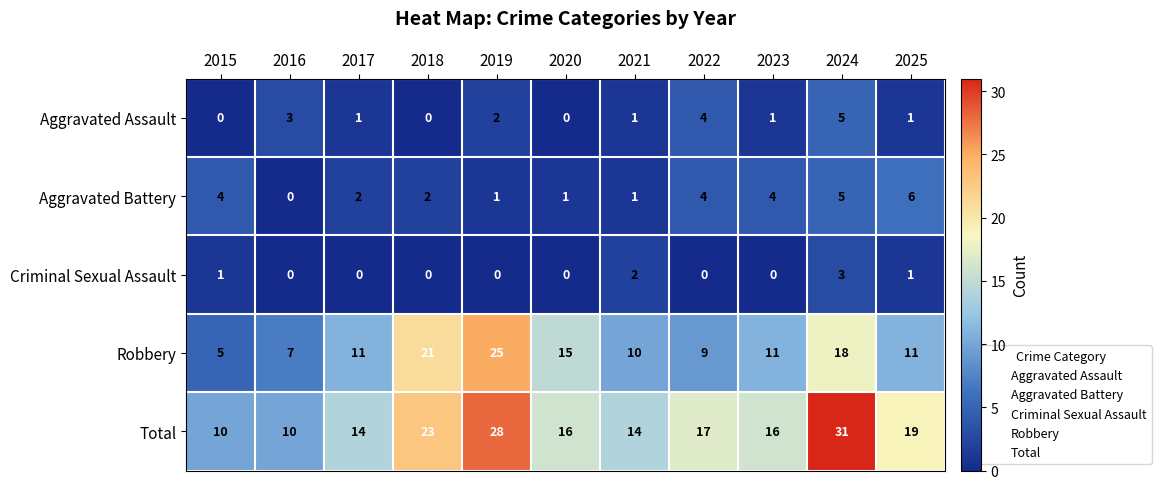

At which label does Total reach its peak?

2024